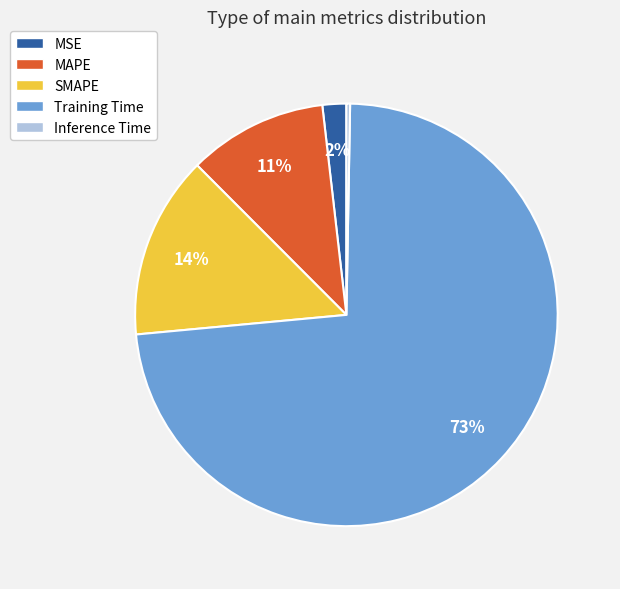

Count the number of slices in the pie.

5